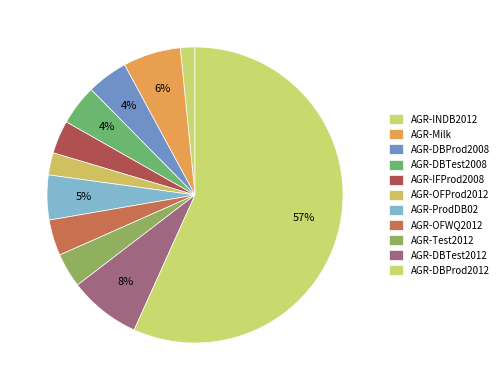

How many segments does this pie chart have?

11